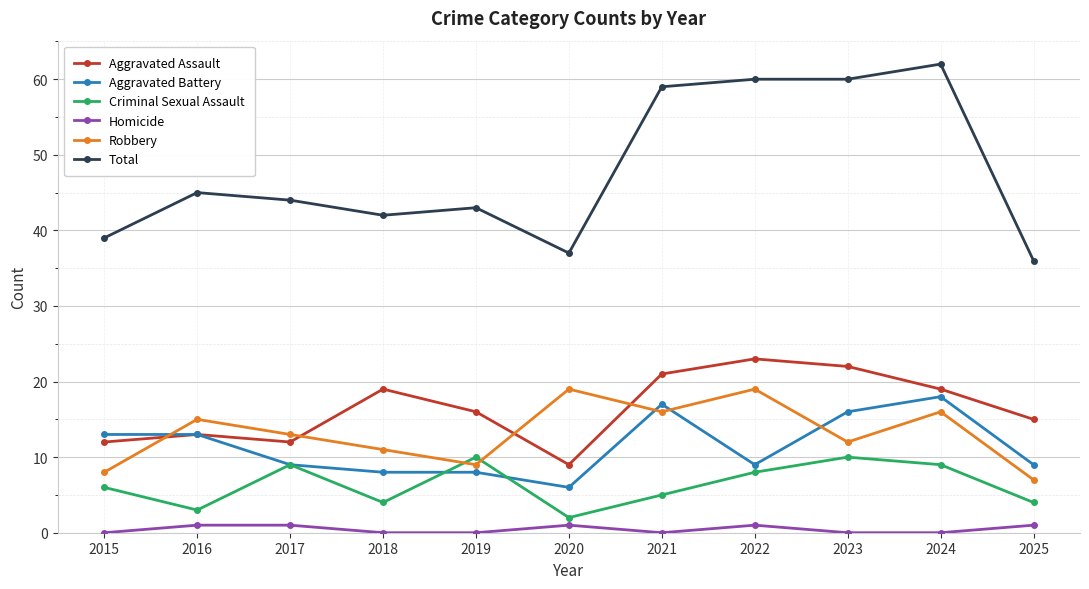

What are all the series names shown in the legend?

Aggravated Assault, Aggravated Battery, Criminal Sexual Assault, Homicide, Robbery, Total